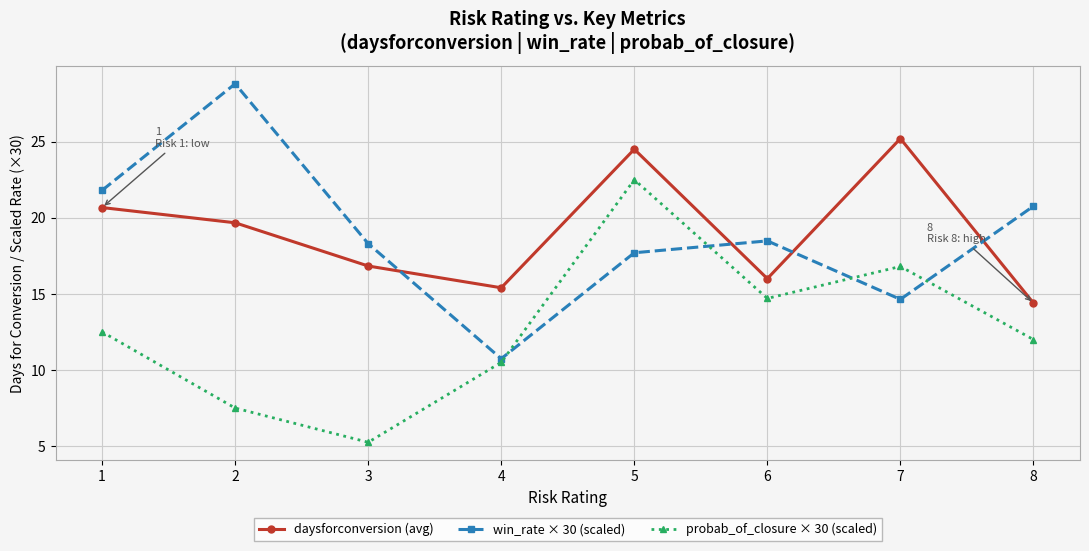

Does the chart have visible grid lines?

Yes